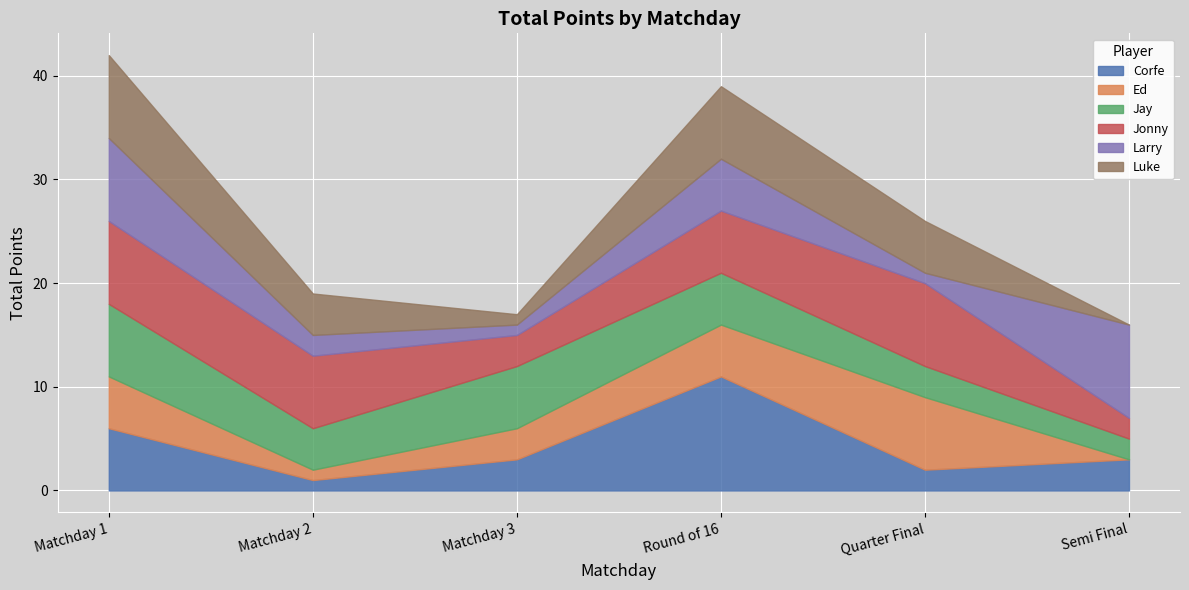

What are all the series names shown in the legend?

Corfe, Ed, Jay, Jonny, Larry, Luke